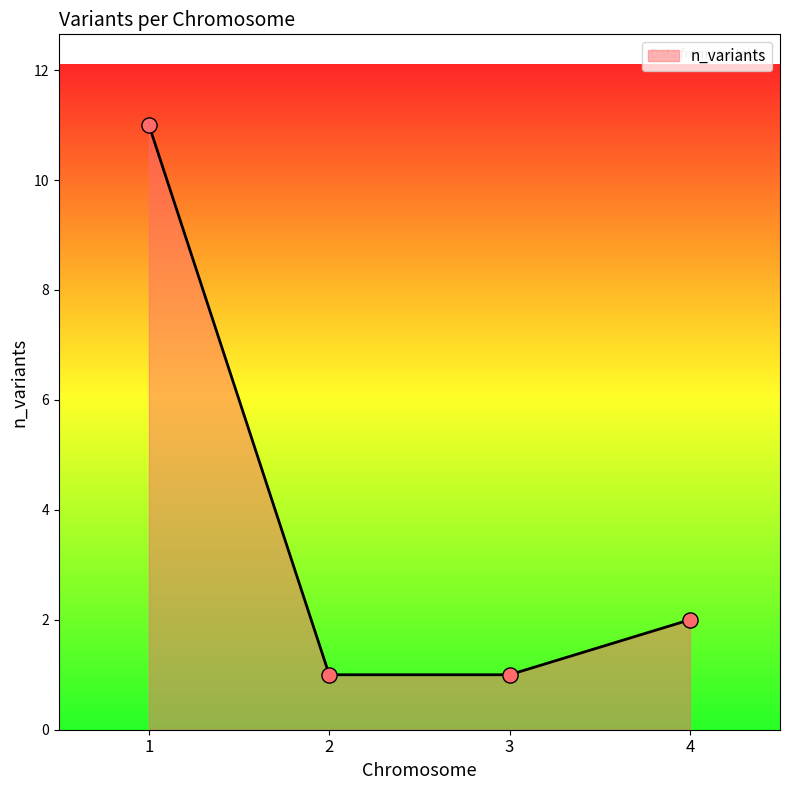

What is the change in value from 1 to 4?

-9